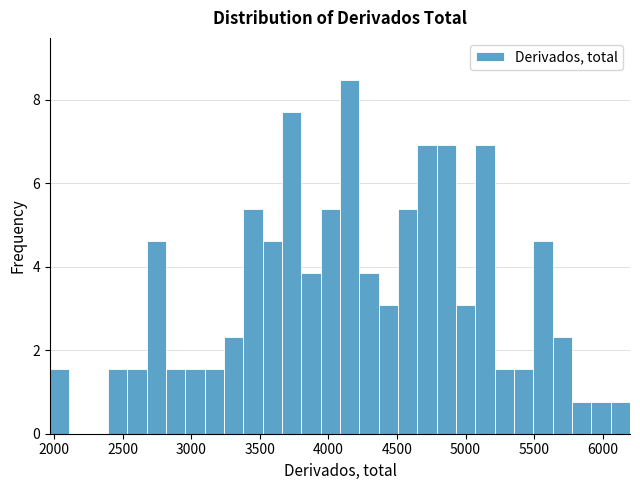

Around what value on the x-axis is the tallest bar? Give the approximate position of its centre, as read against the axis.

4150